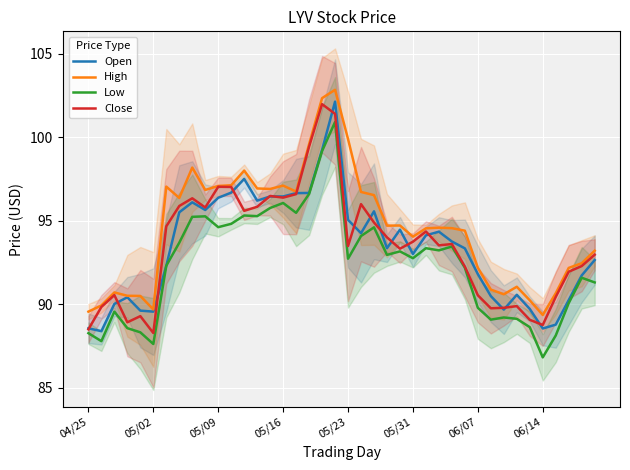

Is it true that Close equals 94.3 at 26?

True